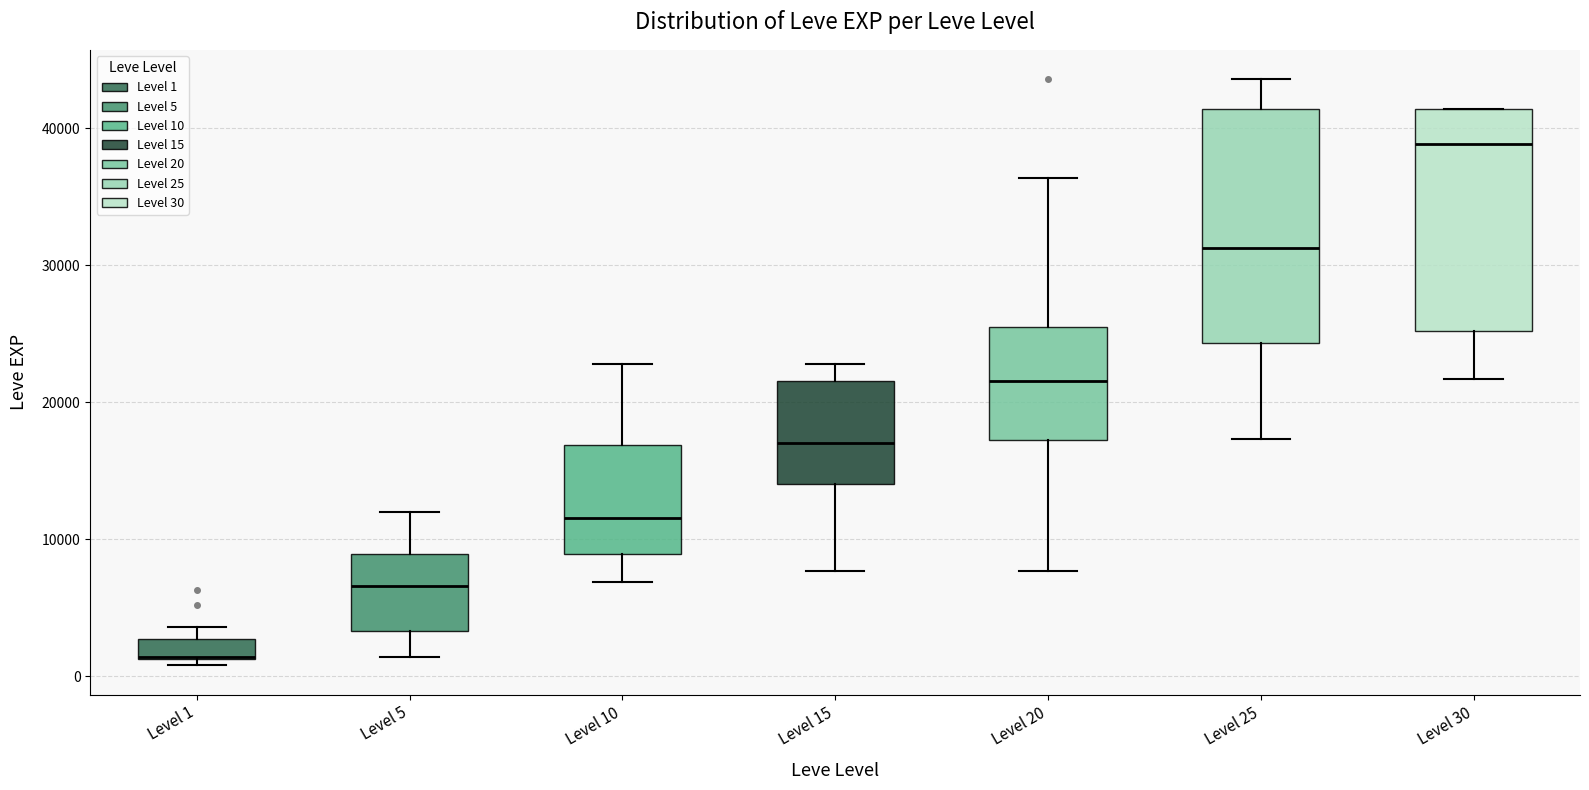

Reading left to right, transcribe this box plot: for each box, give where its median line is, the range the box spans, and where its two whiskers end, as read against the y-axis. The values are not printed on the chart, so give them approximately, as read against the axis.

Level 1: median 1000 (drawn on the box's lower edge), box 1000 to 3000, whiskers 1000 (just below the box's lower edge) to 4000
Level 5: median 7000, box 3000 to 9000, whiskers 1000 to 12000
Level 10: median 12000, box 9000 to 17000, whiskers 7000 to 23000
Level 15: median 17000, box 14000 to 22000, whiskers 8000 to 23000
Level 20: median 22000, box 17000 to 25000, whiskers 8000 to 36000
Level 25: median 31000, box 24000 to 41000, whiskers 17000 to 44000
Level 30: median 39000, box 25000 to 41000, whiskers 22000 to 41000